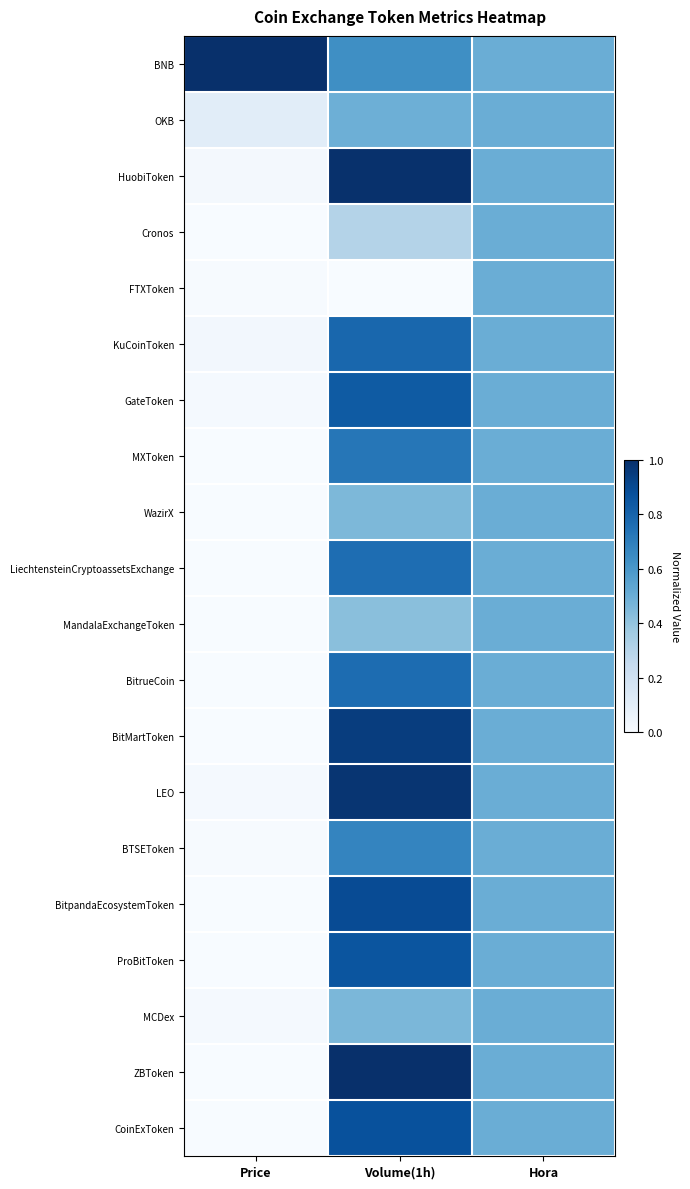

What is the total value across all series at Hora?

10.0